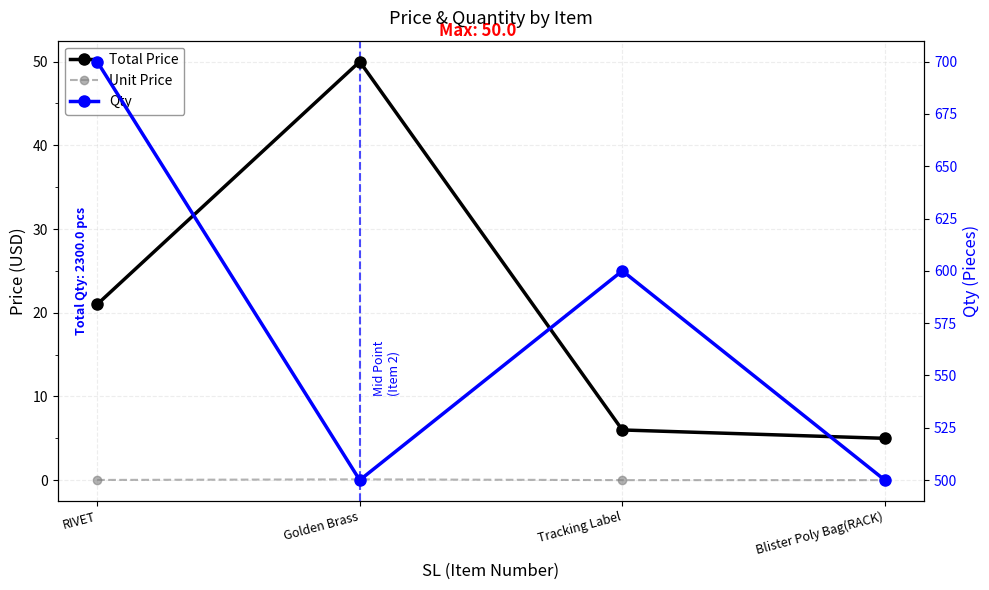

True or false: Qty and Unit Price cross at least once.

False